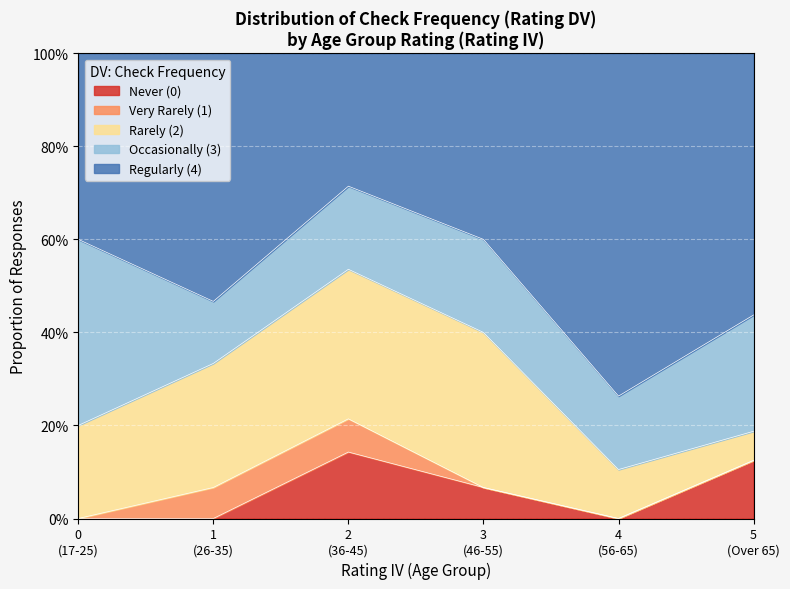

List the labels in order of value, largest first.

4, 3, 2, 1, 0